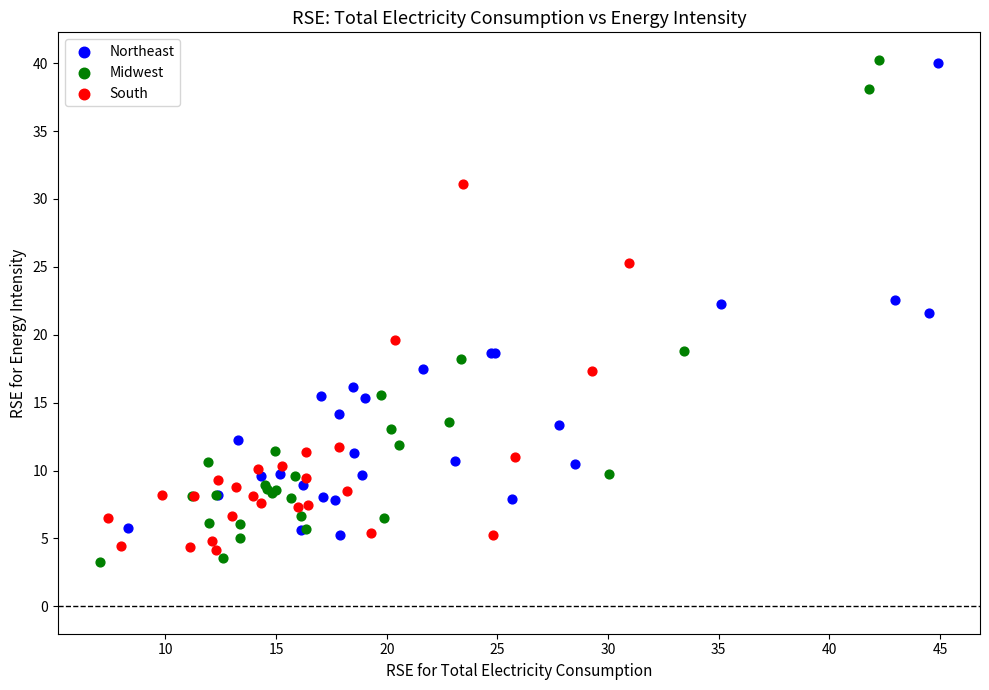

Which series has the widest spread of Y values?

Midwest